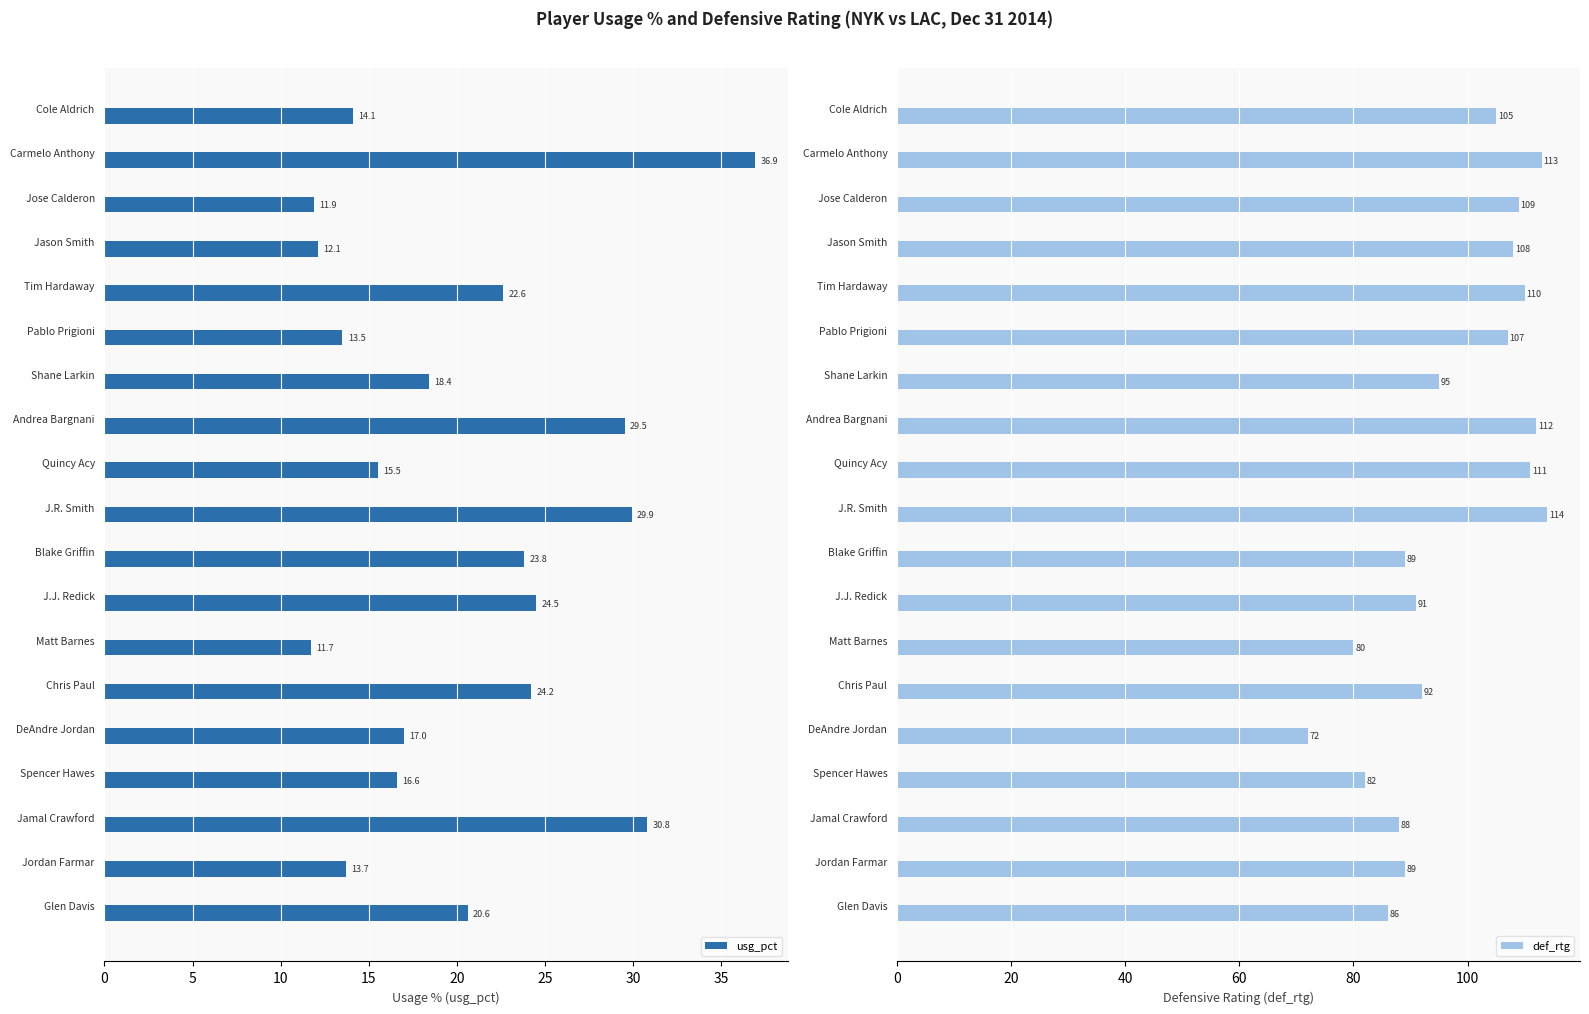

Which series has the largest total across all categories?

def_rtg